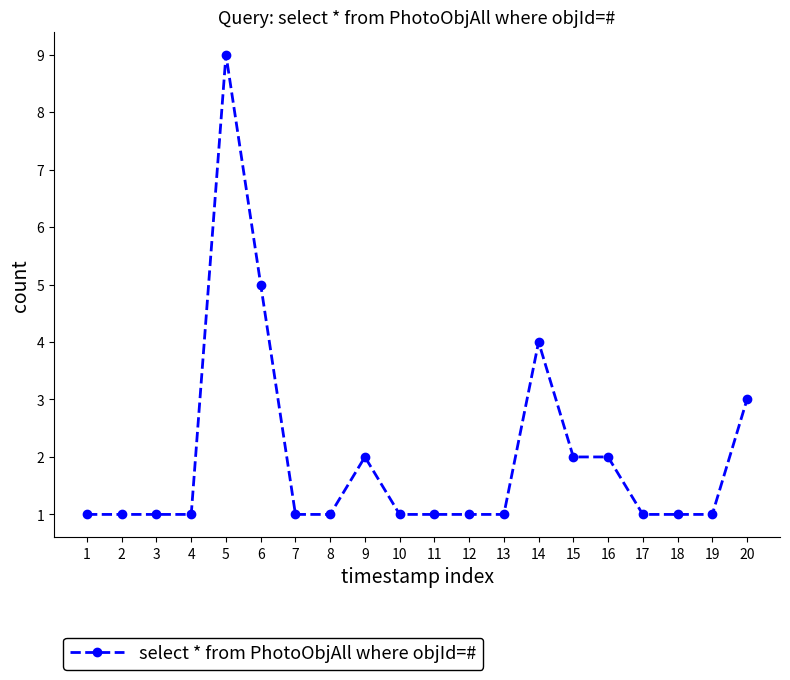

At which label is the value closest to 5?

6